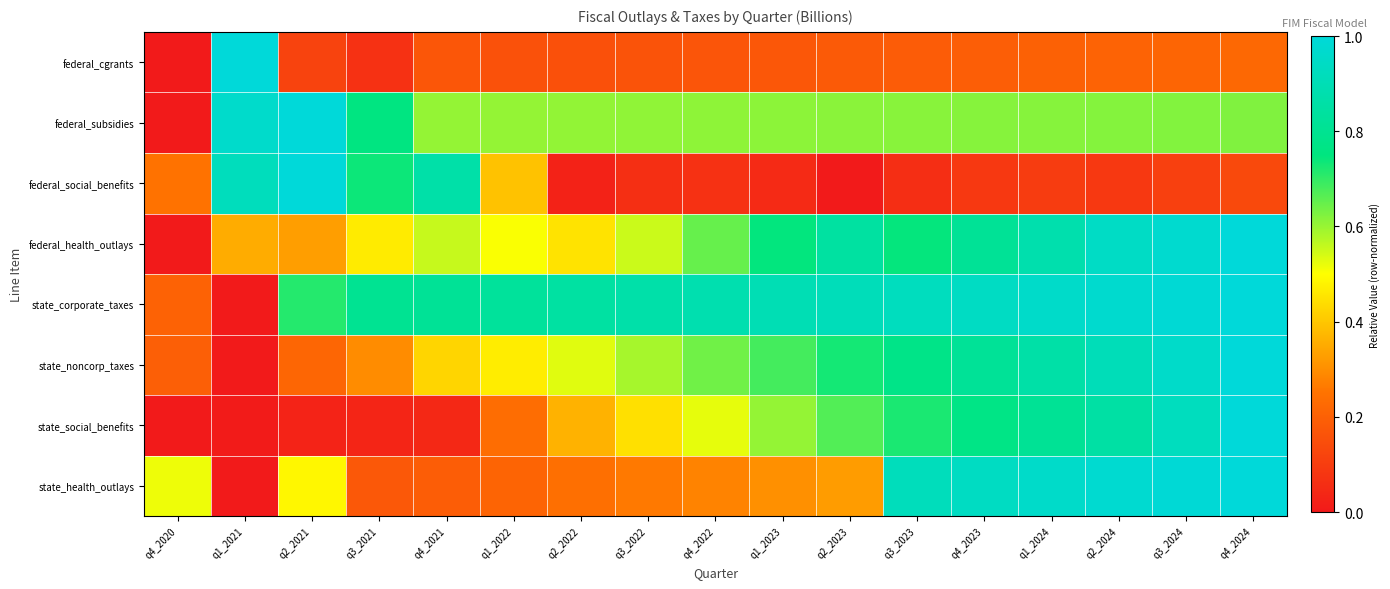

The chart shows a value of 0.4 at q4_2020. True or false?

False